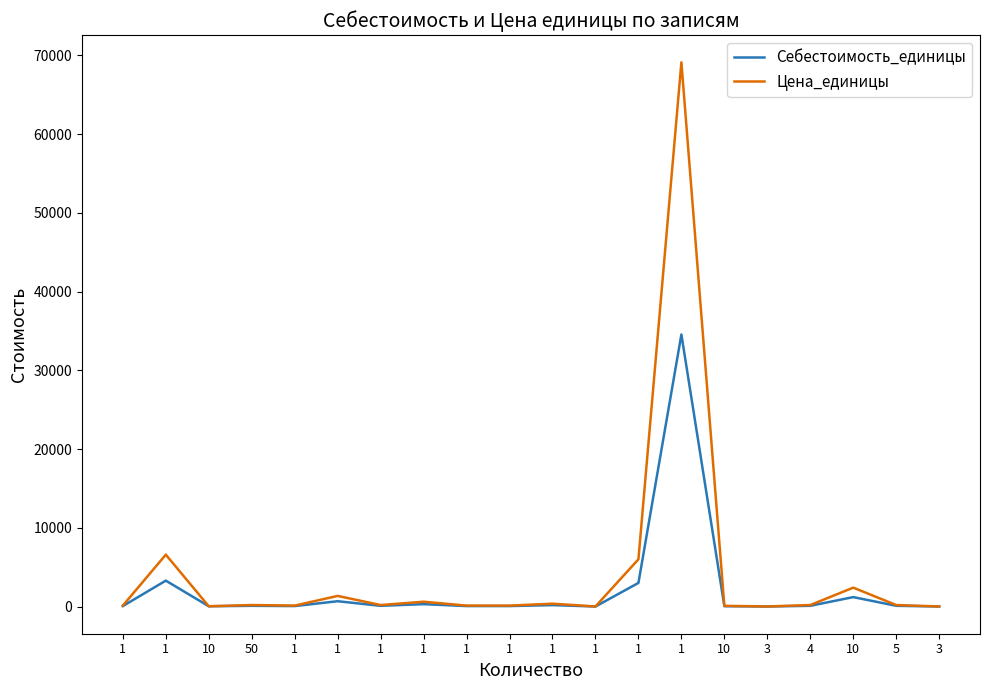

Is this an area chart (filled region under the line)?

No